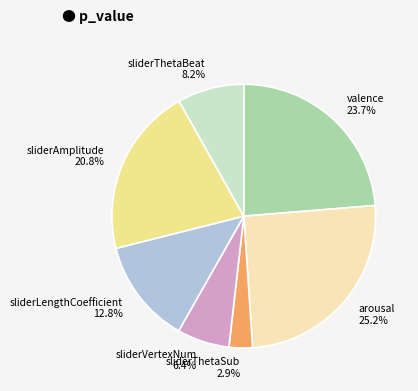

What portion of the pie excludes valence?

76.3%